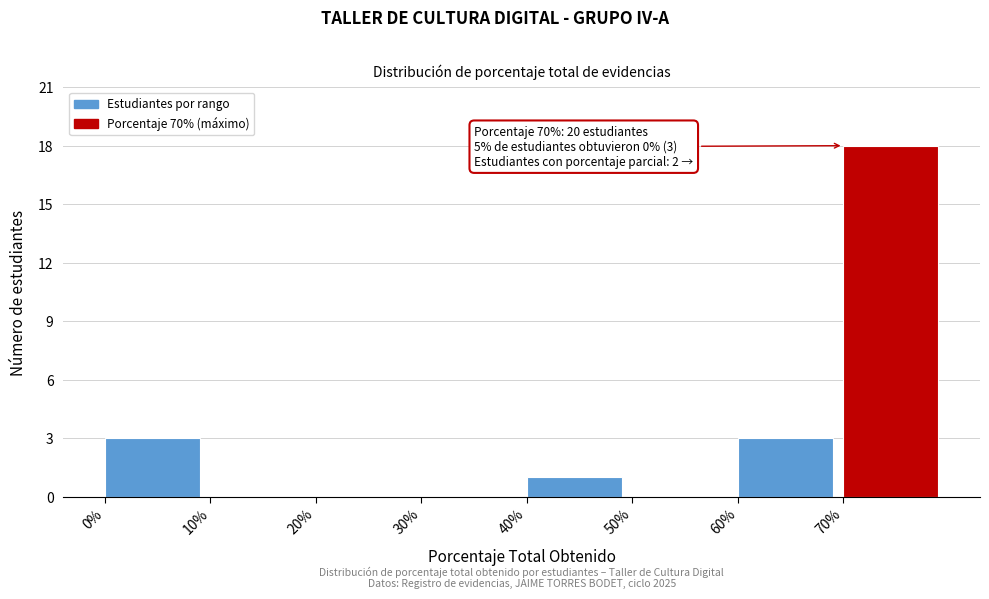

Over which range of the x-axis is the bar tallest?

70 to 80